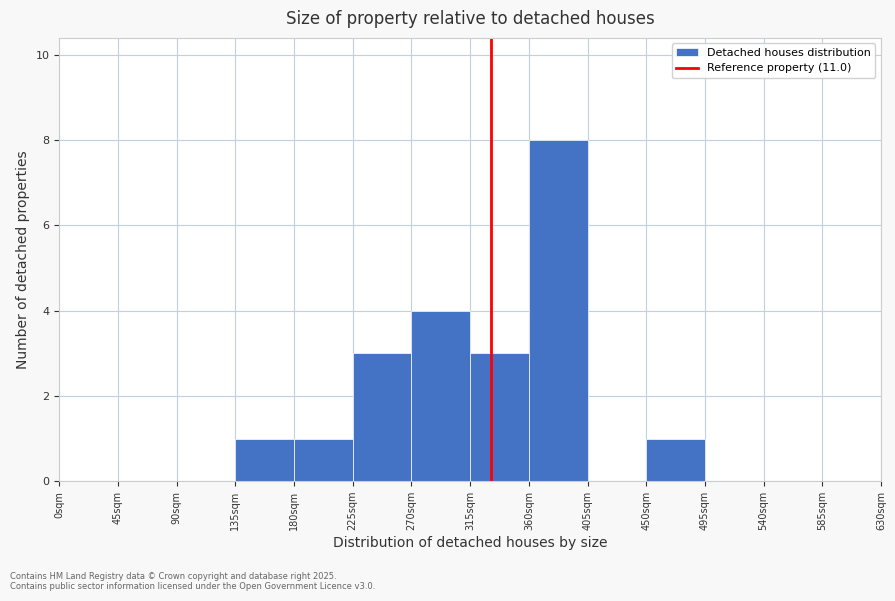

Reading left to right, transcribe all the data shown in this chart.

0sqm=0	45sqm=0	90sqm=0	135sqm=1	180sqm=1	225sqm=3	270sqm=4	315sqm=3	360sqm=8	405sqm=0	450sqm=1	495sqm=0	540sqm=0	585sqm=0